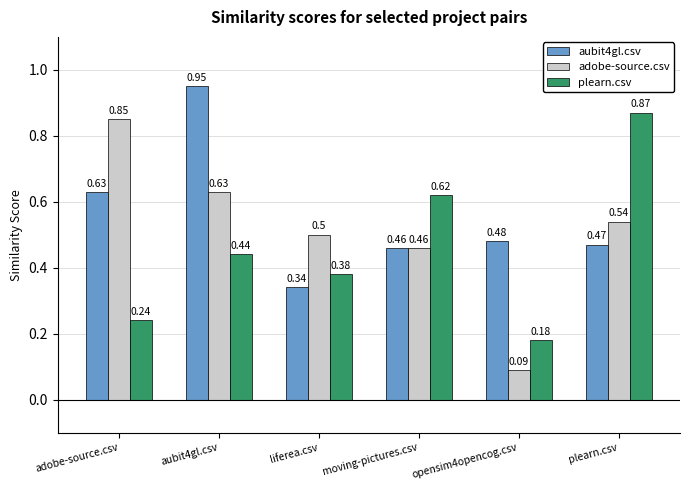

How many bars are there in total?

18